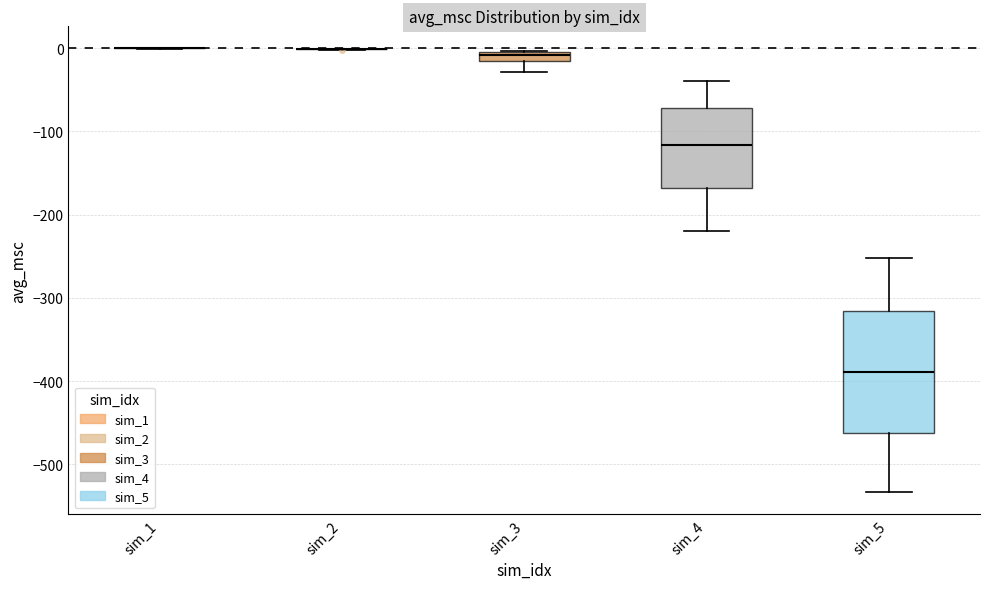

Comparing the boxes themselves (not the whiskers), which one is the tallest?

sim_5